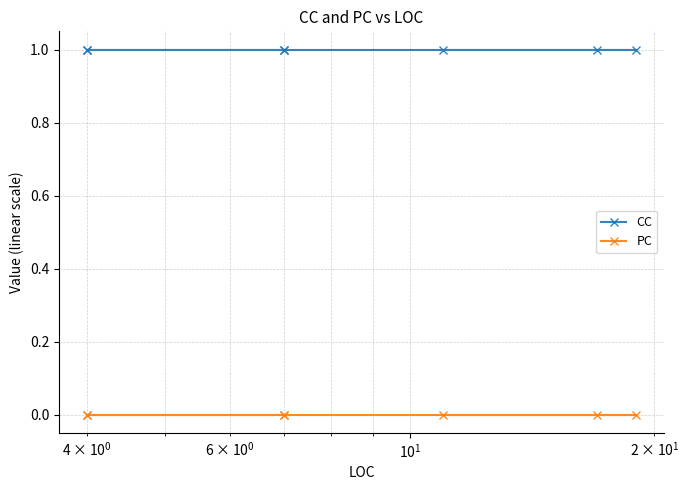

True or false: CC and PC intersect in this chart.

False